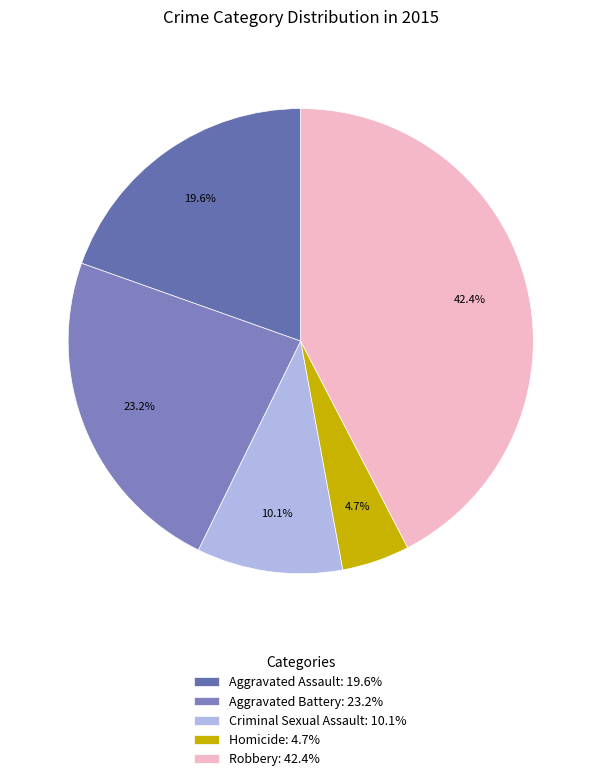

To the nearest percent, what is the difference between the largest and smallest slice percentages?

38%